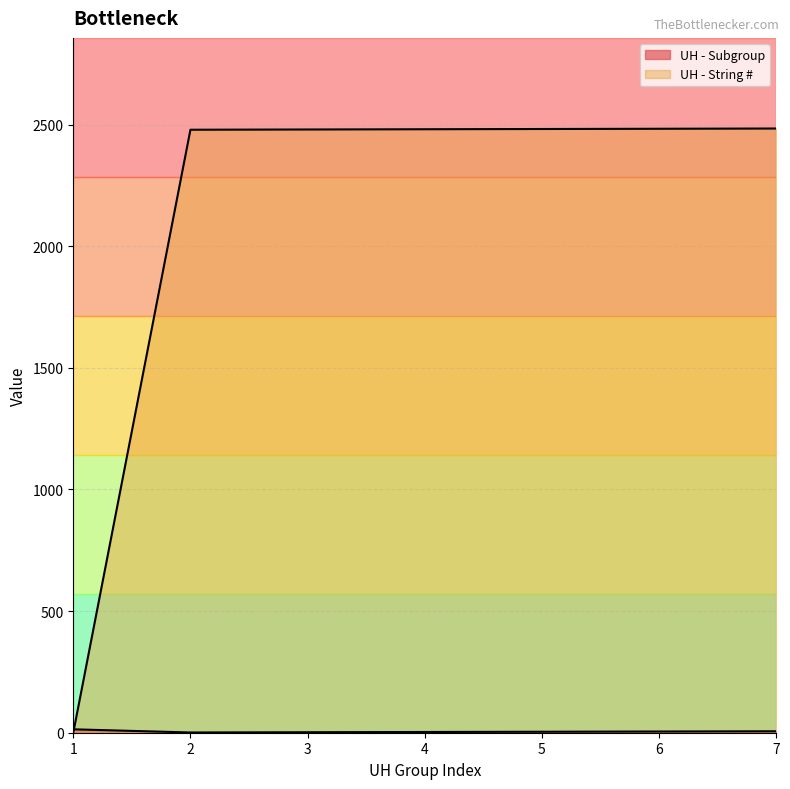

True or false: UH - Subgroup has a value of 5 at 6.

True